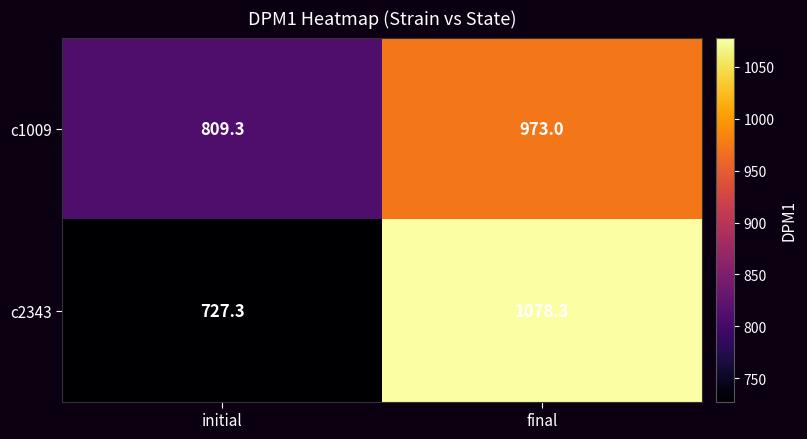

Reading left to right, list all the values displayed in this chart.

c1009: initial=809.3	final=973.0
c2343: initial=727.3	final=1078.3